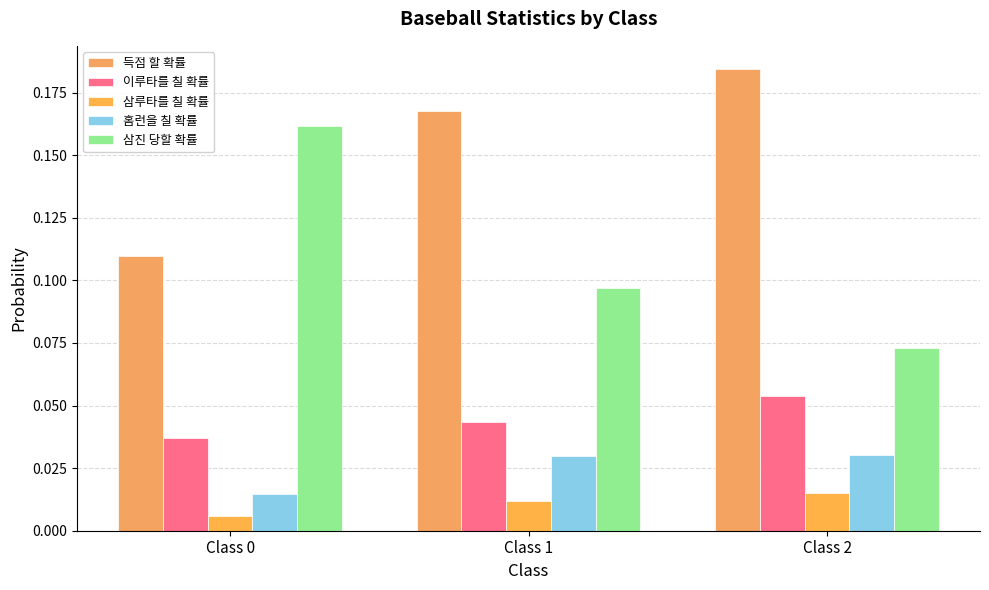

Which series has the largest total across all categories?

득점 할 확률